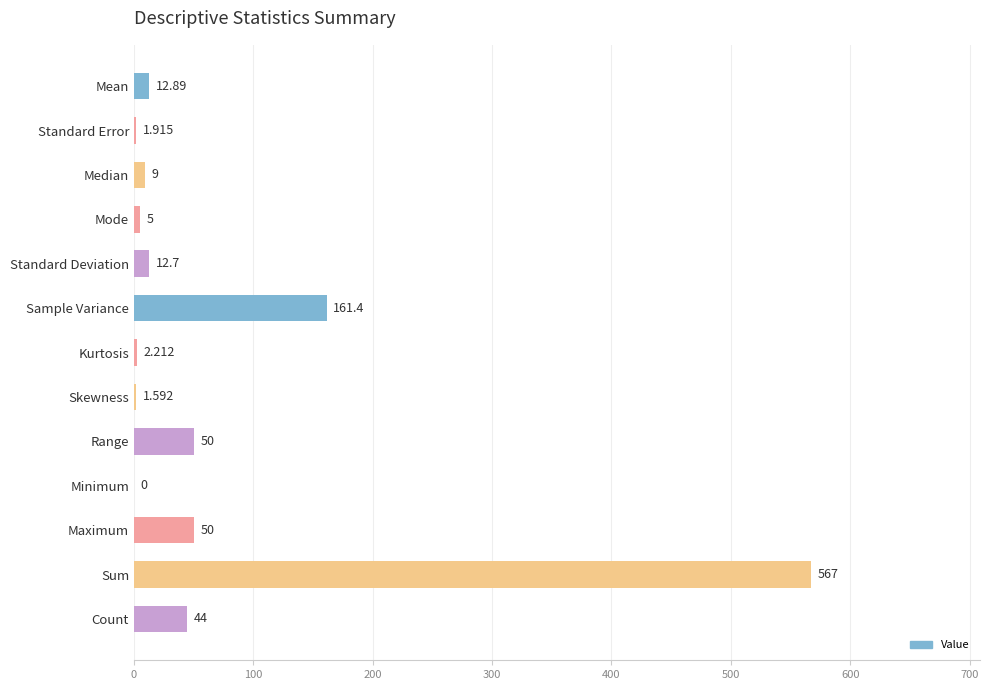

Are the bars horizontal?

Yes